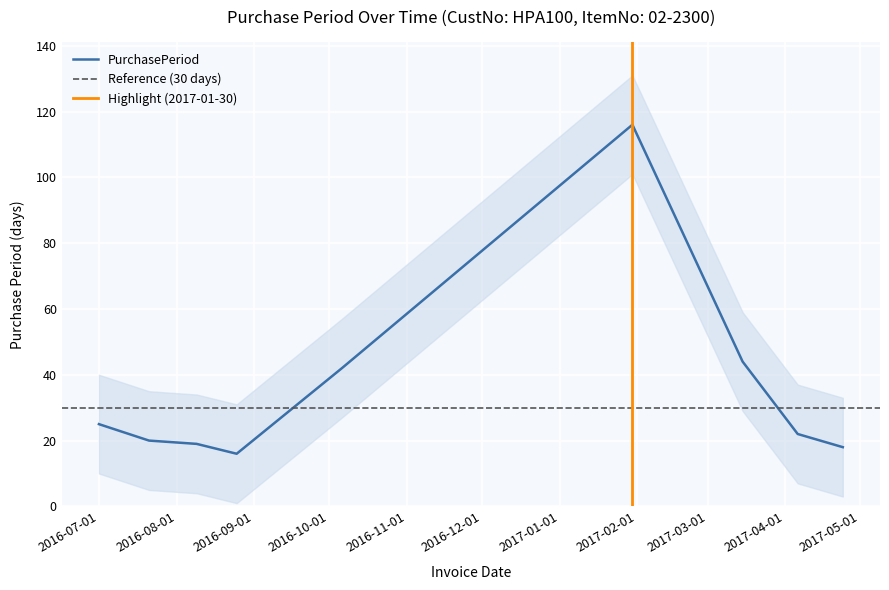

Does the chart display data point markers on the line(s)?

No